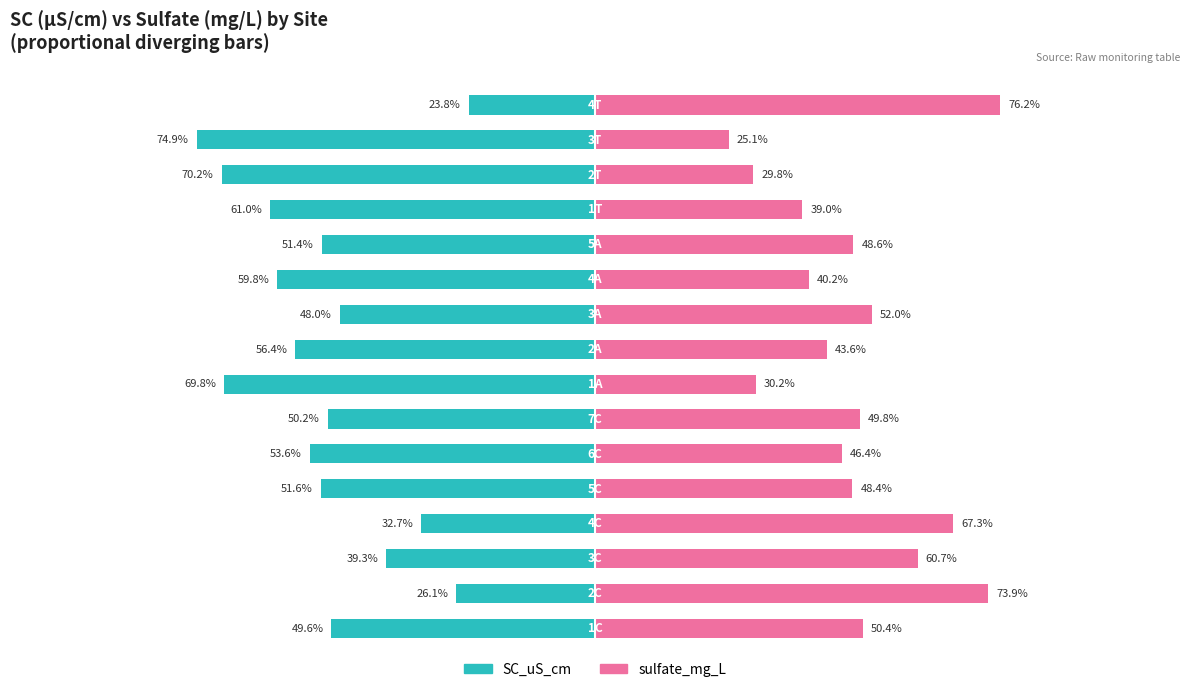

How many bars are there in total?

32